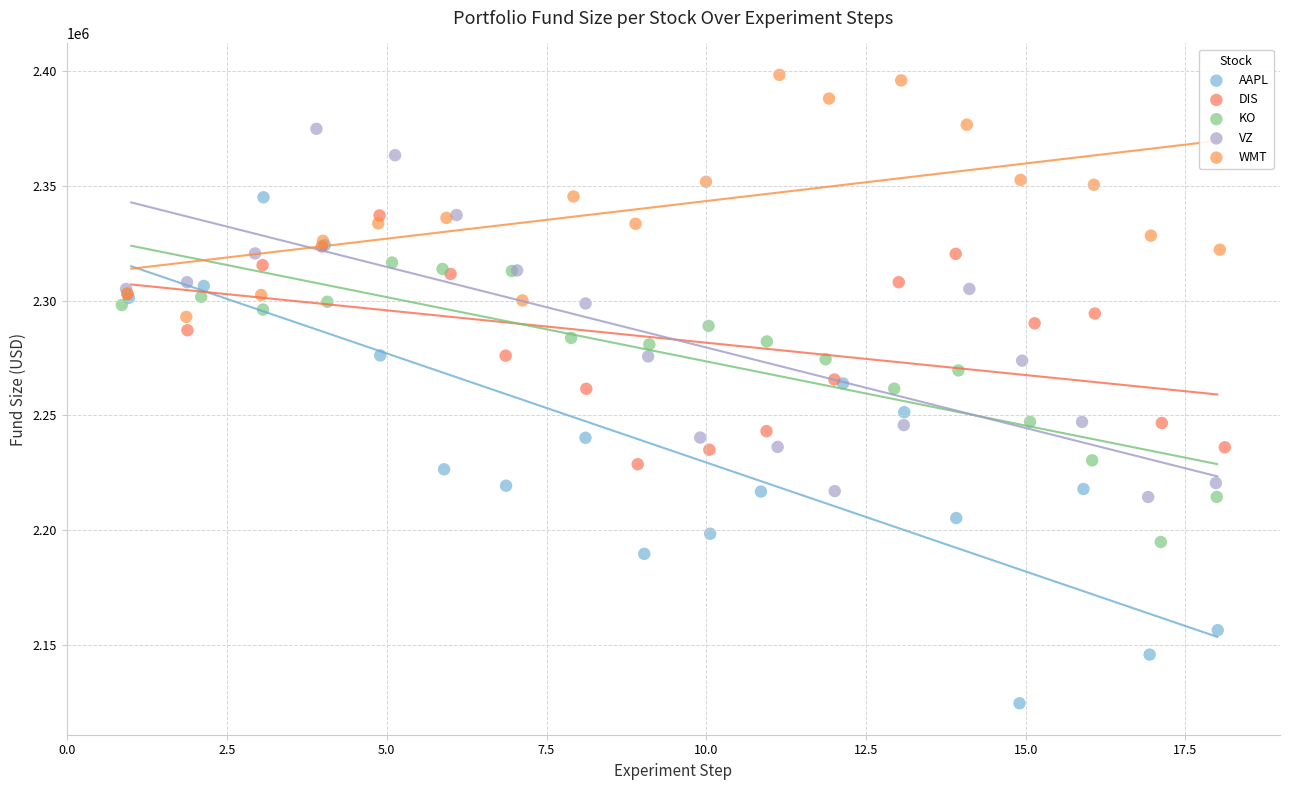

Which series has the largest Y range (max minus min)?

AAPL